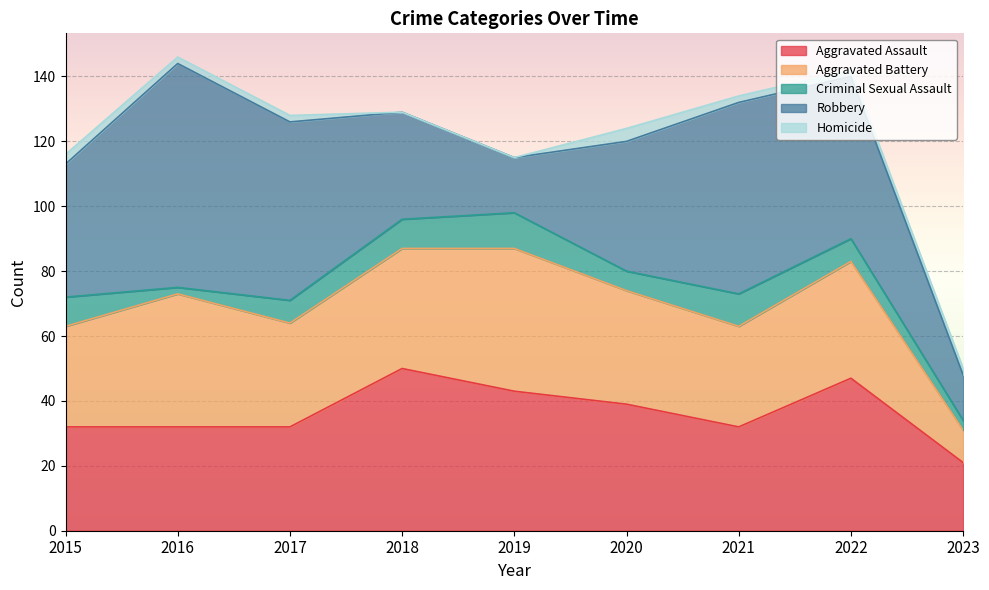

List the series in order of their peak value, highest first.

Robbery, Aggravated Assault, Aggravated Battery, Criminal Sexual Assault, Homicide